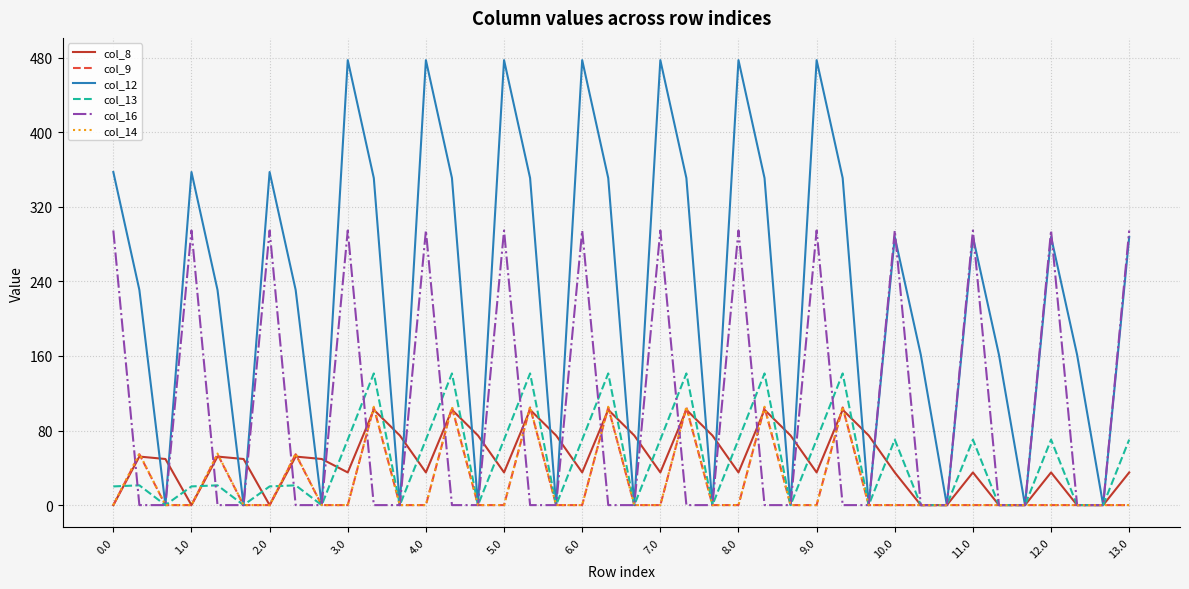

What is the greatest value displayed?

477.2